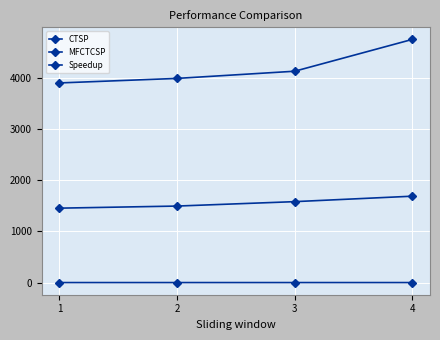

True or false: MFCTCSP and CTSP cross at least once.

False